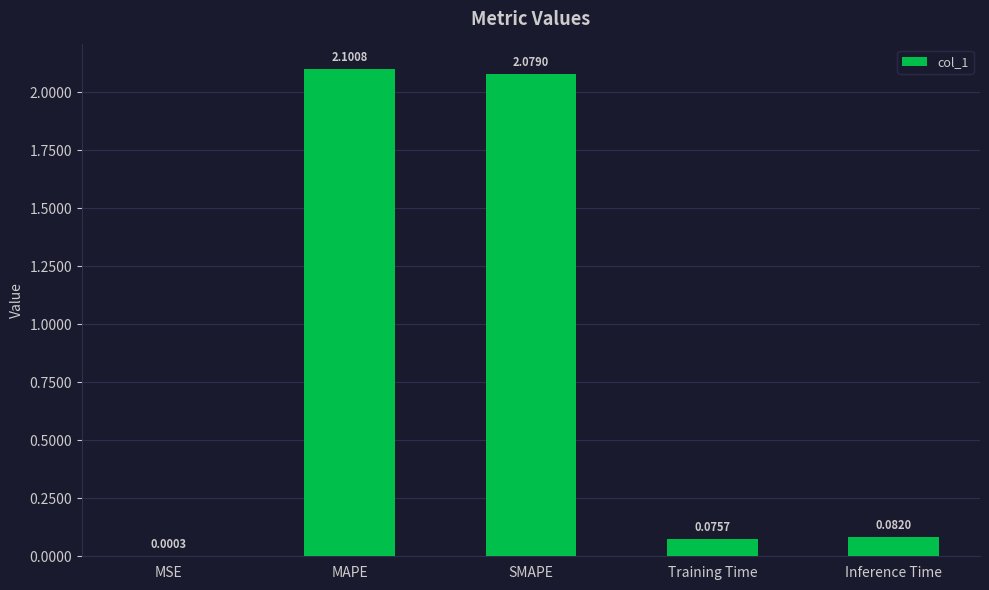

At which category does the chart reach its peak across all series?

MAPE